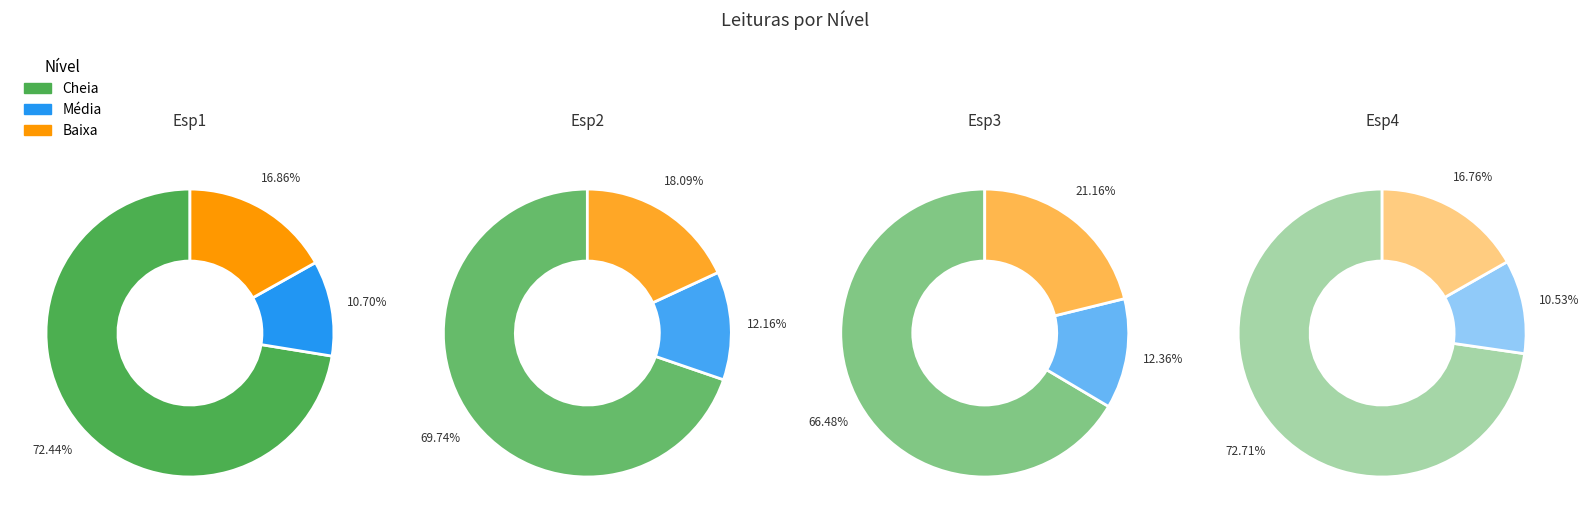

The Baixa slice represents 13% of the pie. True or false?

False